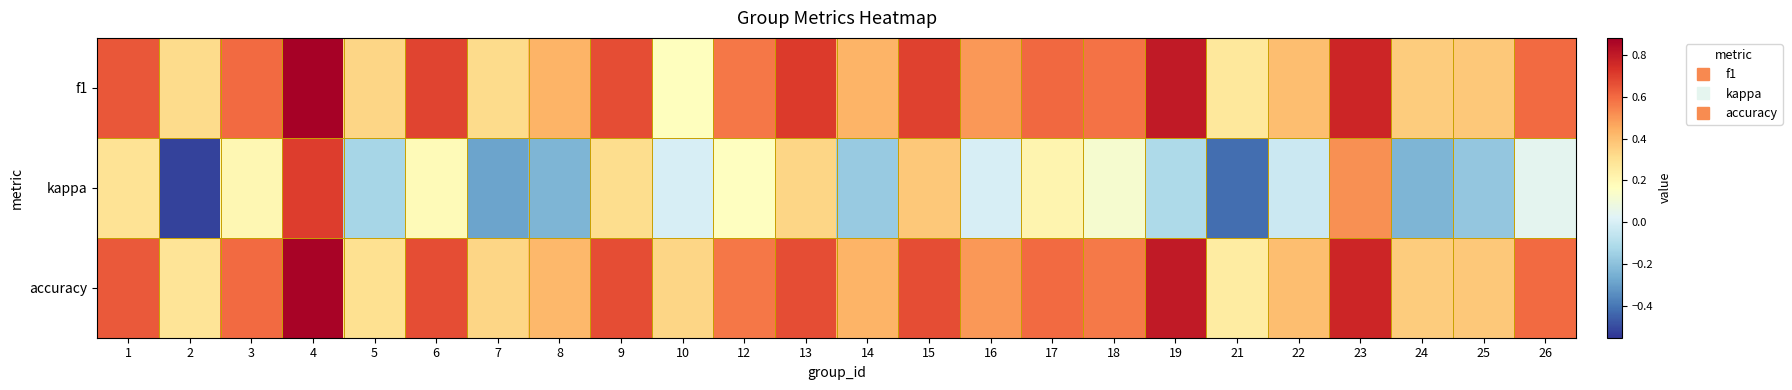

At which category does the chart reach its minimum across all series?

2